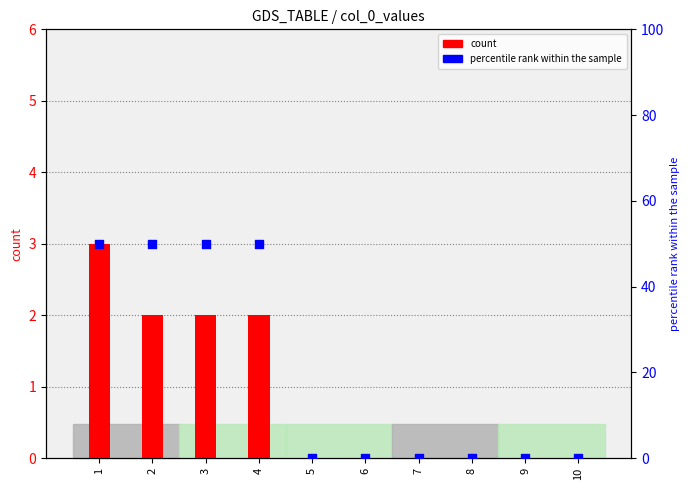

Is the value of percentile rank within the sample at 5 greater than the value of count at 8?

No